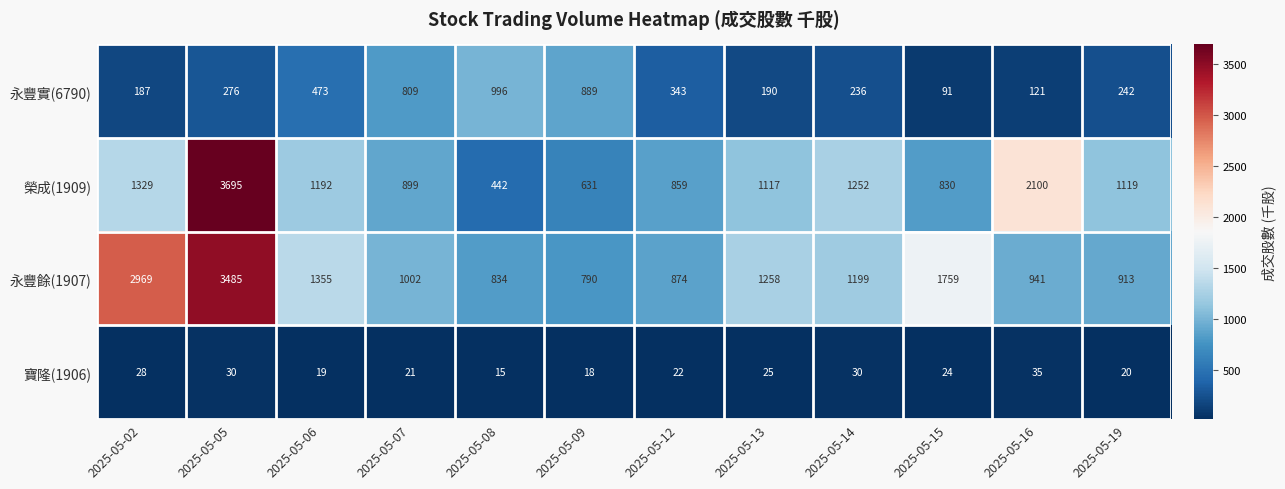

Between 2025-05-07 and 2025-05-14, which series saw the biggest shift?

永豐實(6790)